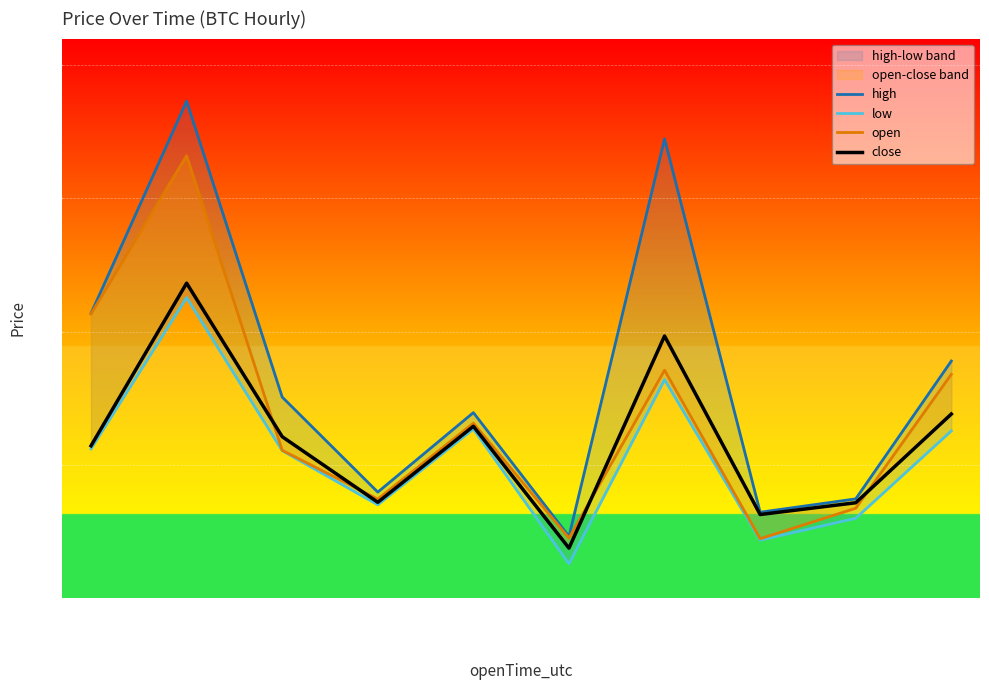

At which category does low reach its first local valley?

05-17 04:00